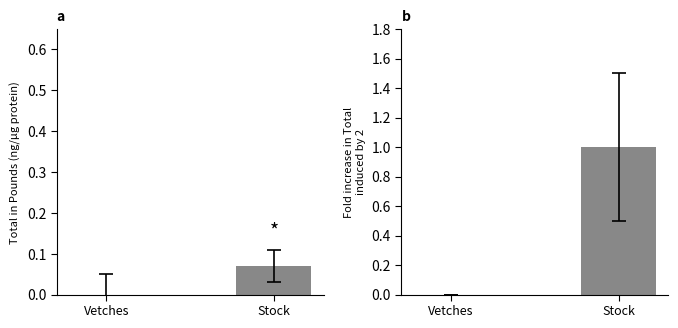

Is it true that Shillings equals -0.4 at Vetches?

False